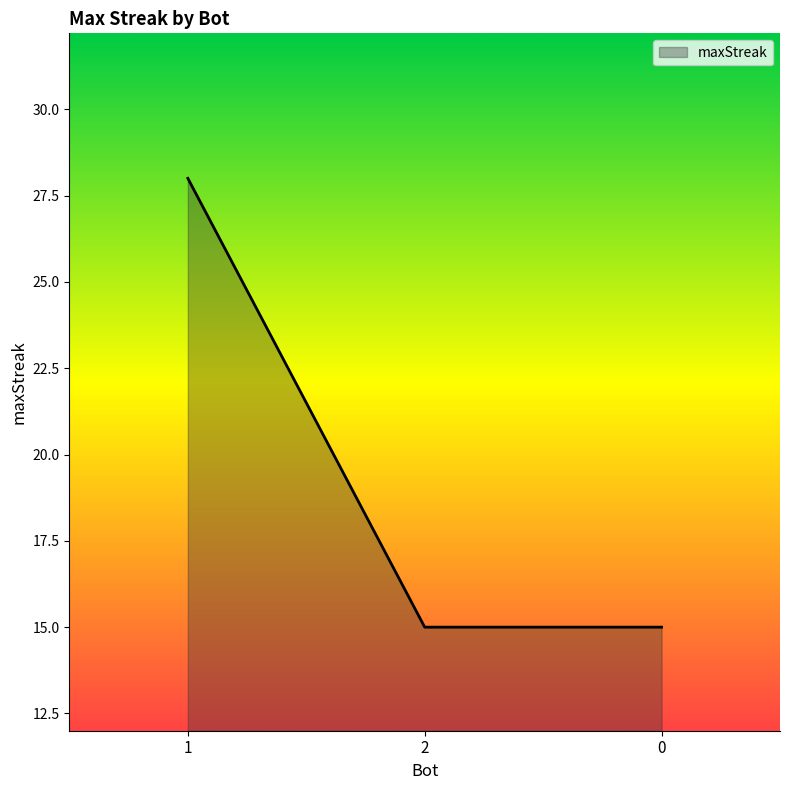

Does the chart have visible grid lines?

No